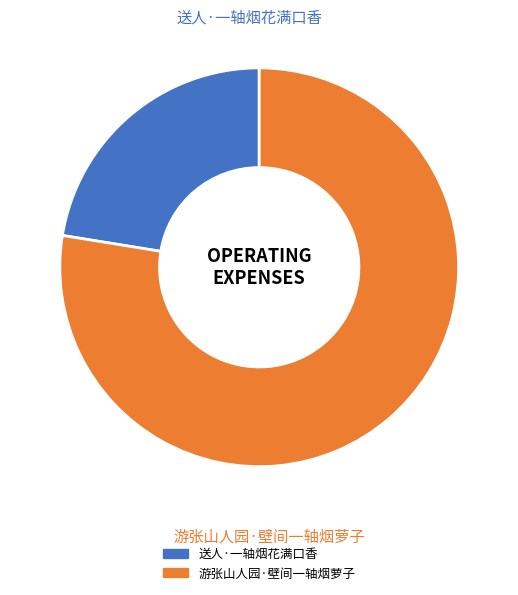

Which category has the biggest portion of the pie?

游张山人园·壁间一轴烟萝子